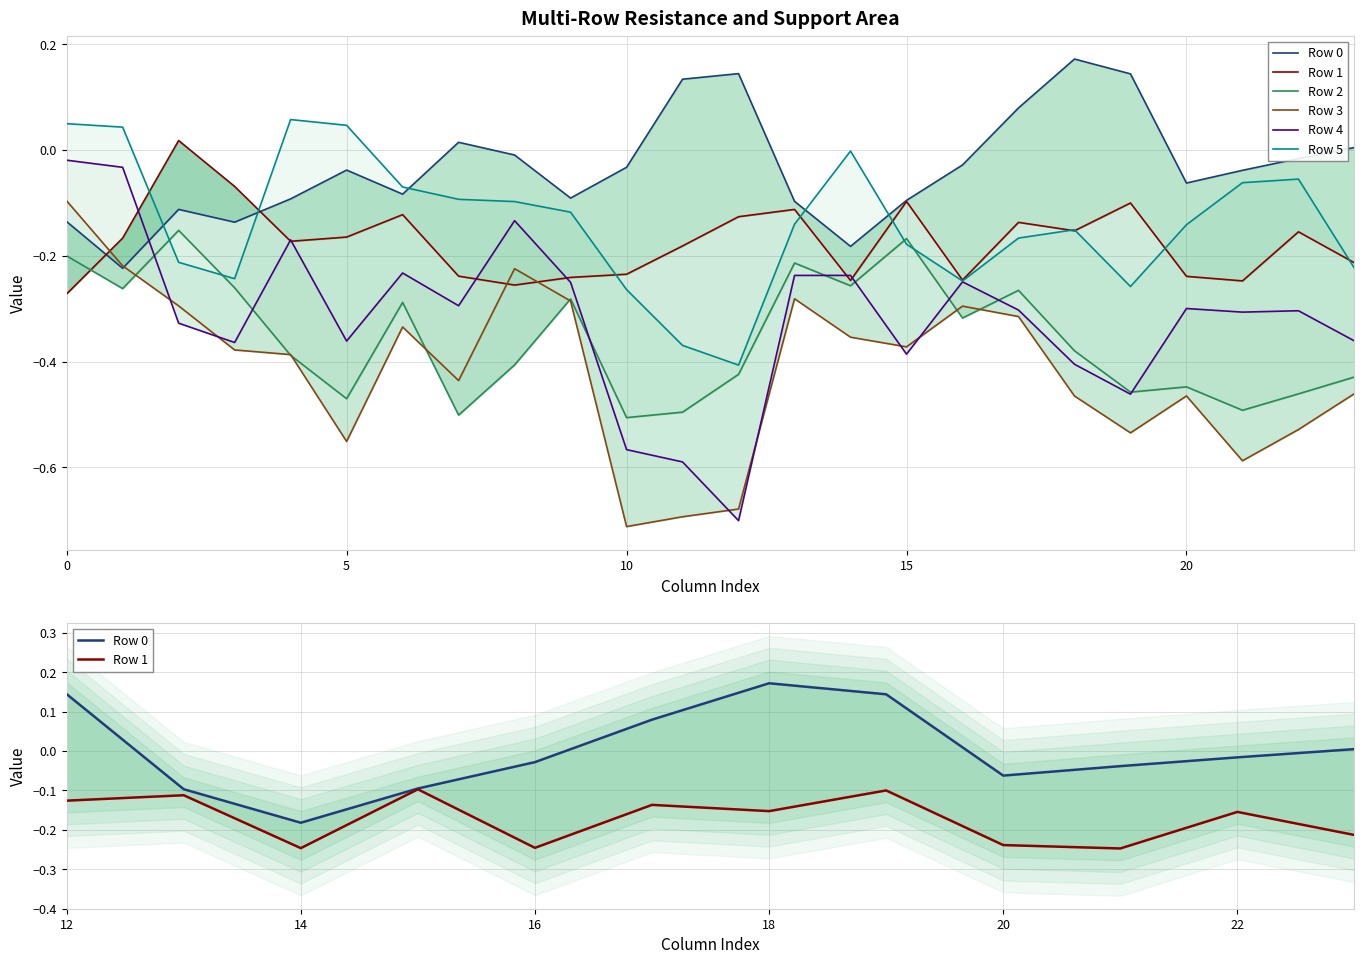

What are all the series names shown in the legend?

Row 0, Row 1, Row 2, Row 3, Row 4, Row 5